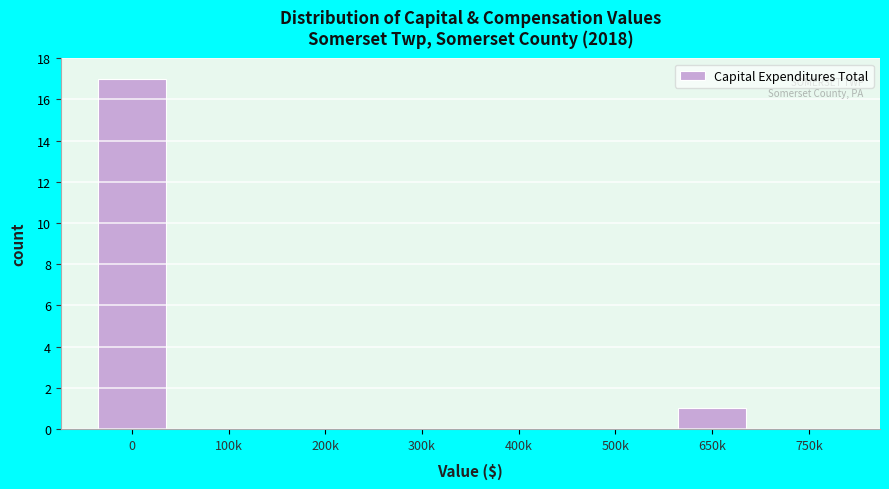

What is the maximum value shown in the chart?

17